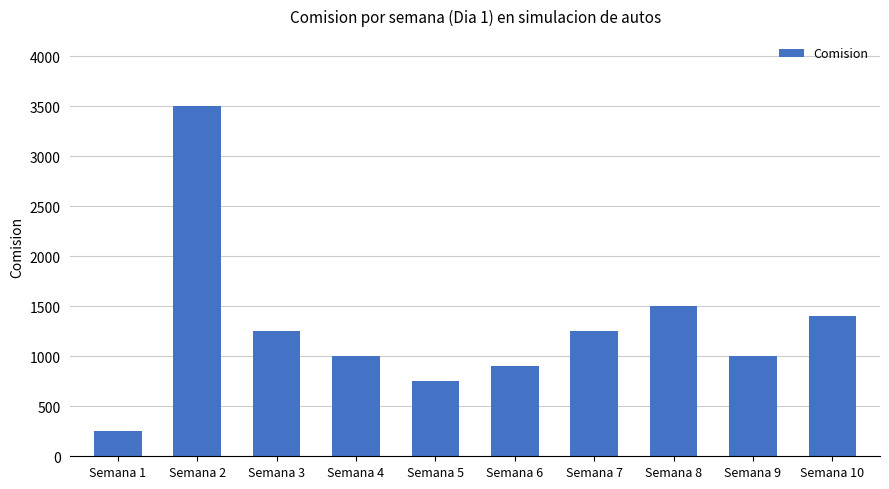

At which label does the data first exceed 1250?

Semana 2